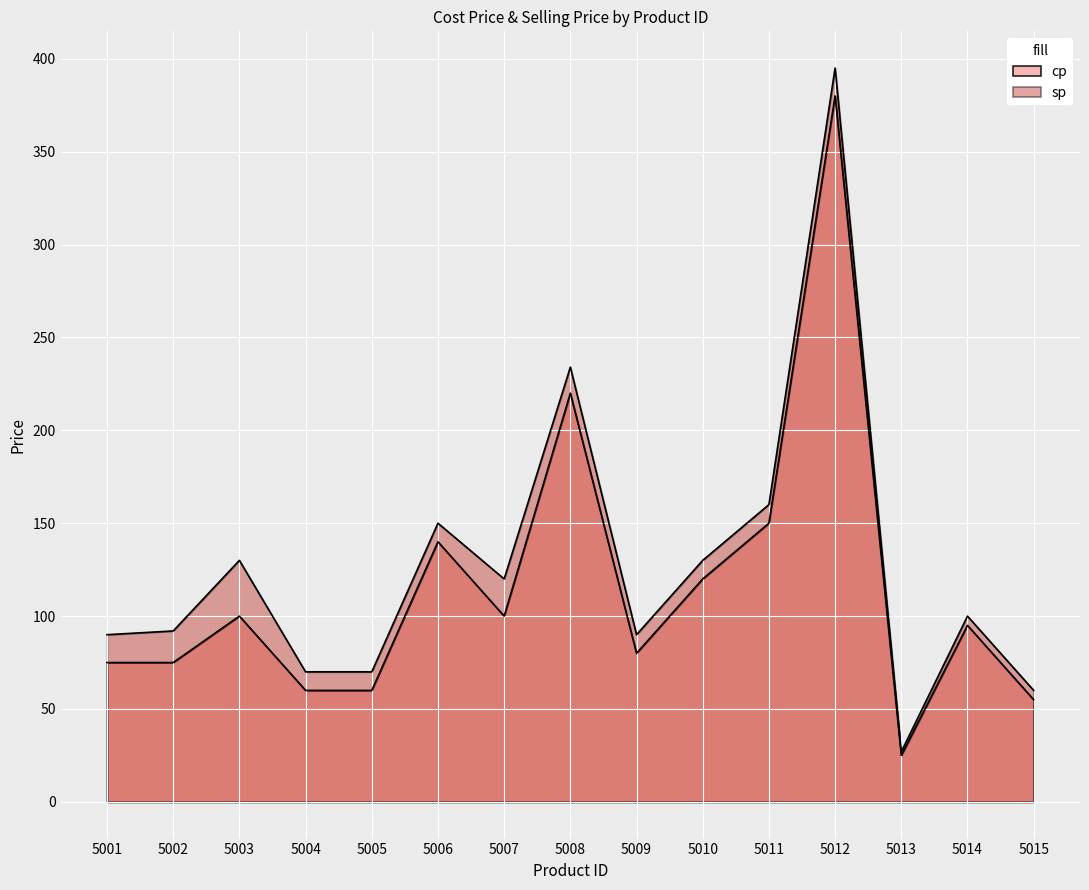

Rank the series by their average value, from lowest to highest.

cp, sp